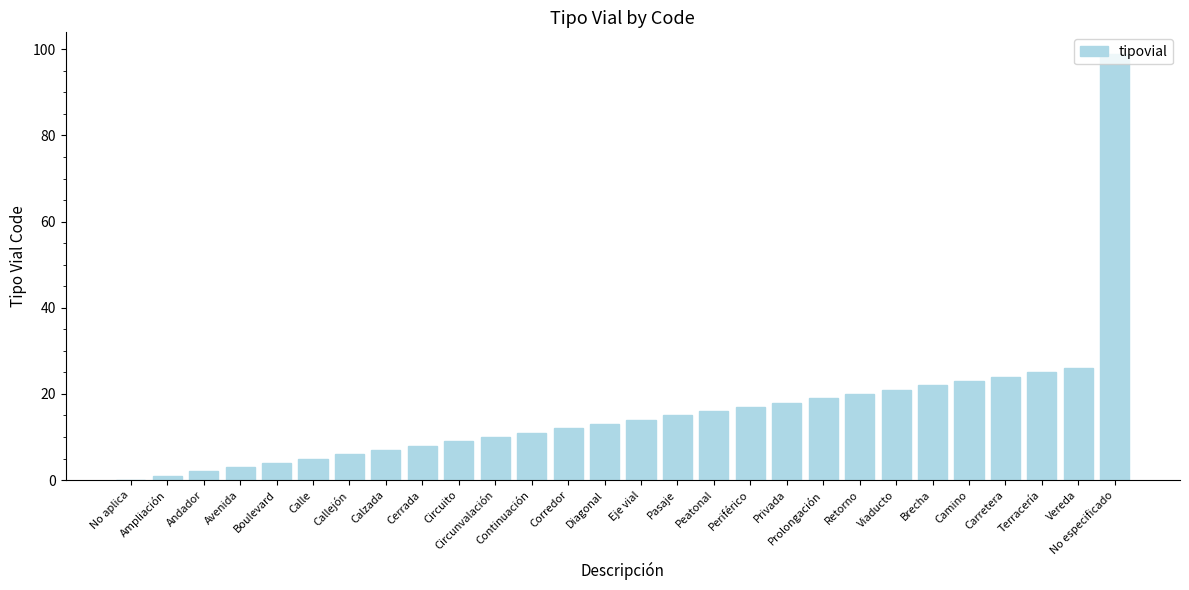

Reading right to left, extract all data points from this chart.

No especificado=99	Vereda=26	Terracería=25	Carretera=24	Camino=23	Brecha=22	Viaducto=21	Retorno=20	Prolongación=19	Privada=18	Periférico=17	Peatonal=16	Pasaje=15	Eje vial=14	Diagonal=13	Corredor=12	Continuación=11	Circunvalación=10	Circuito=9	Cerrada=8	Calzada=7	Callejón=6	Calle=5	Boulevard=4	Avenida=3	Andador=2	Ampliación=1	No aplica=0